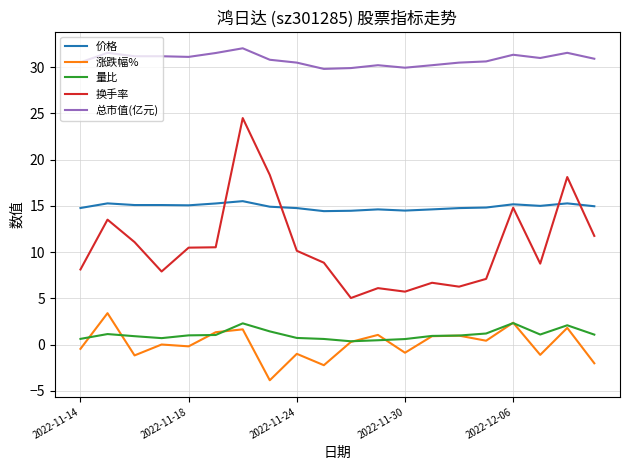

True or false: 量比 and 换手率 intersect in this chart.

False